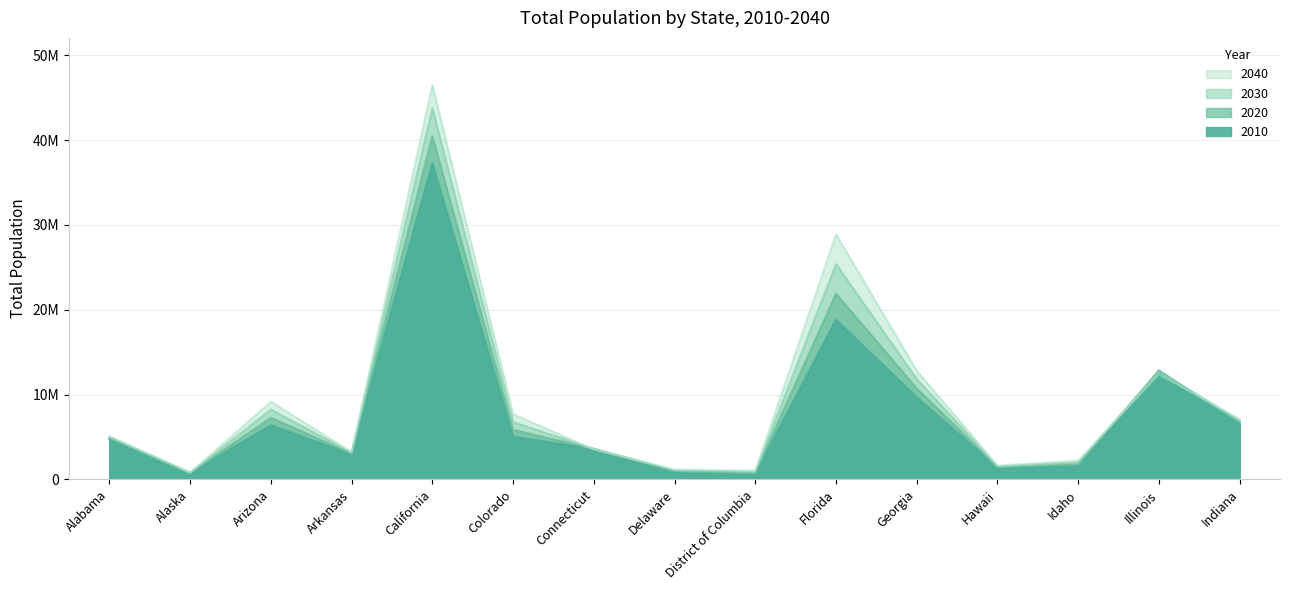

Where is the first local maximum for 2010?

Arizona